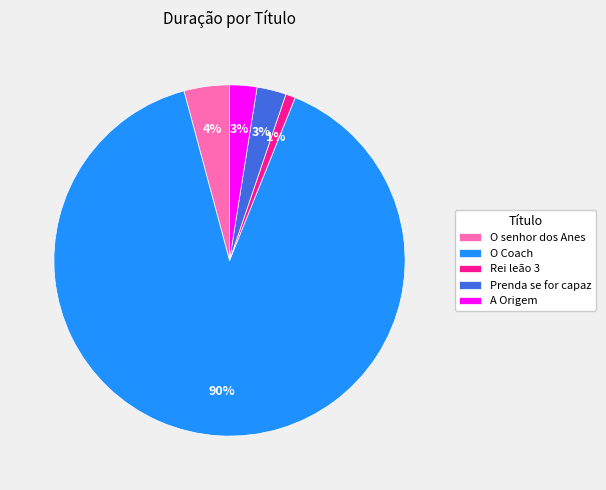

True or false: A Origem accounts for 3% of the total.

True